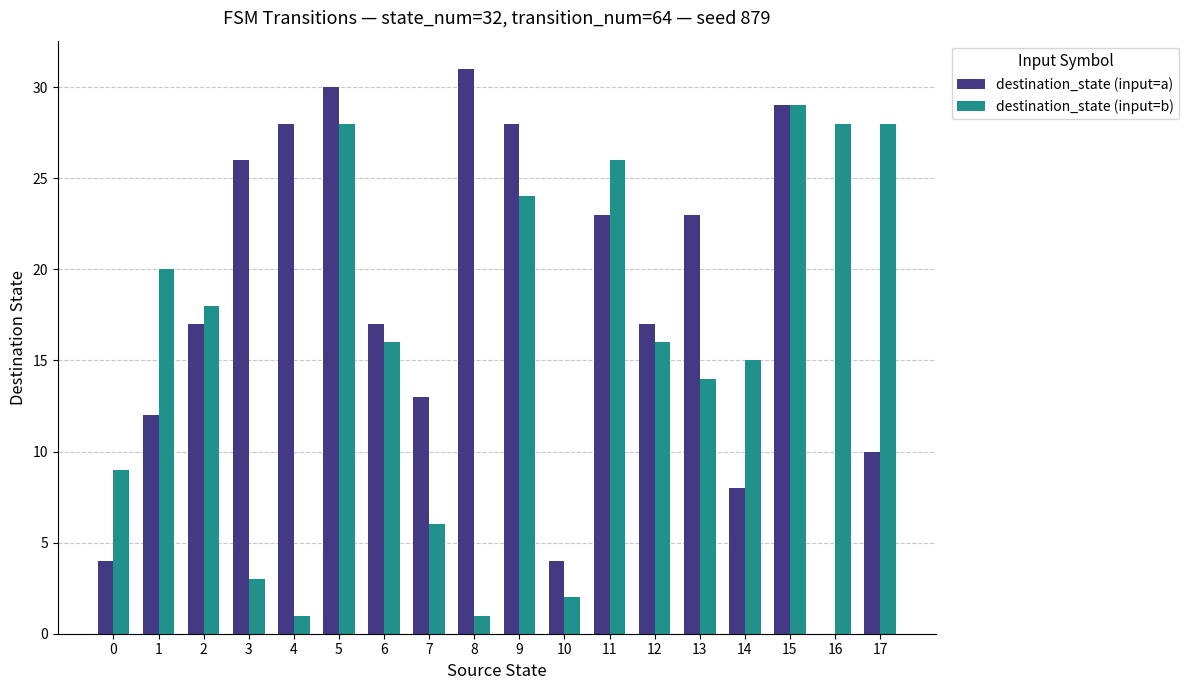

Which series changed the most between 5 and 8?

destination_state (input=b)